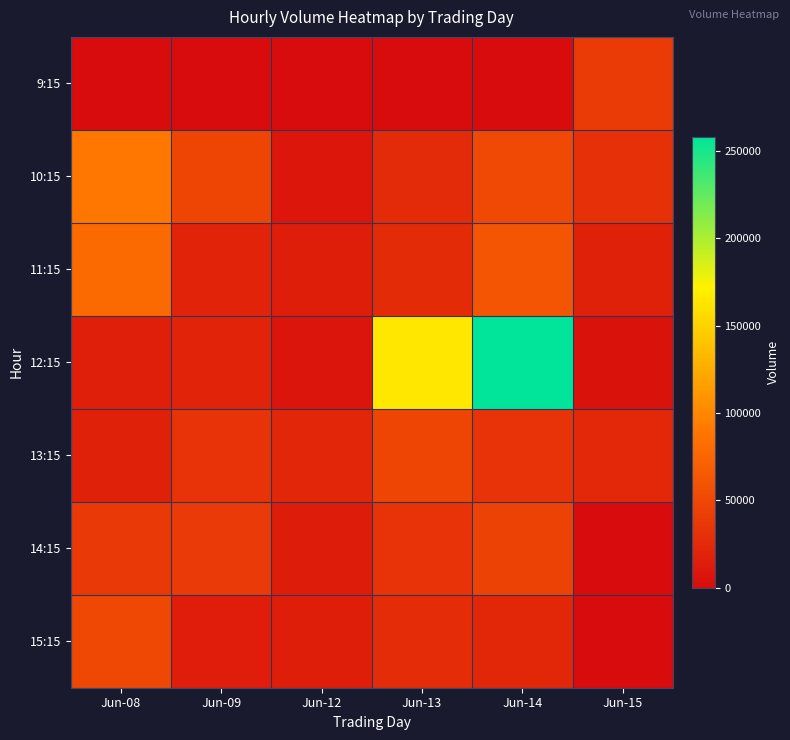

Reading right to left, extract all data points from this chart.

9:15: Jun-15=39662	Jun-14=0	Jun-13=0	Jun-12=0	Jun-09=0	Jun-08=0
10:15: Jun-15=31586	Jun-14=51136	Jun-13=25193	Jun-12=9033	Jun-09=48222	Jun-08=89191
11:15: Jun-15=18066	Jun-14=61633	Jun-13=25799	Jun-12=14997	Jun-09=19355	Jun-08=78622
12:15: Jun-15=4807	Jun-14=258116	Jun-13=164677	Jun-12=7416	Jun-09=19769	Jun-08=15643
13:15: Jun-15=23519	Jun-14=32678	Jun-13=48158	Jun-12=21770	Jun-09=33079	Jun-08=17265
14:15: Jun-15=0	Jun-14=45427	Jun-13=33221	Jun-12=13889	Jun-09=38540	Jun-08=38029
15:15: Jun-15=0	Jun-14=22515	Jun-13=27332	Jun-12=15231	Jun-09=14266	Jun-08=50610